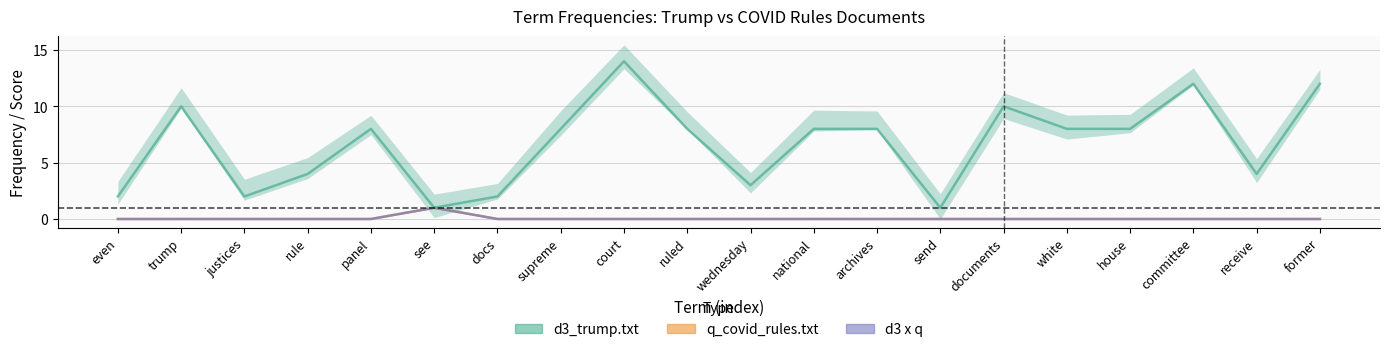

What are all the series names shown in the legend?

q_covid_rules.txt, d3 x q, d3_trump.txt